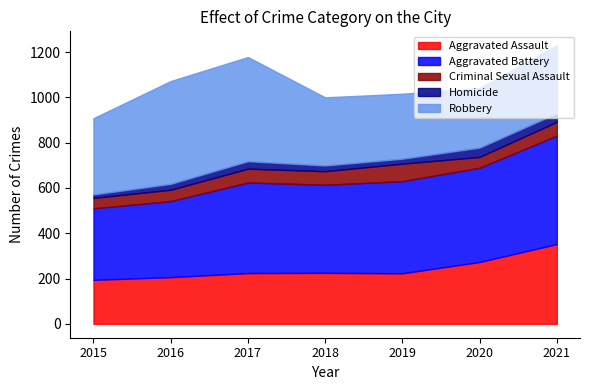

At how many categories does at least one series exceed 362?

6